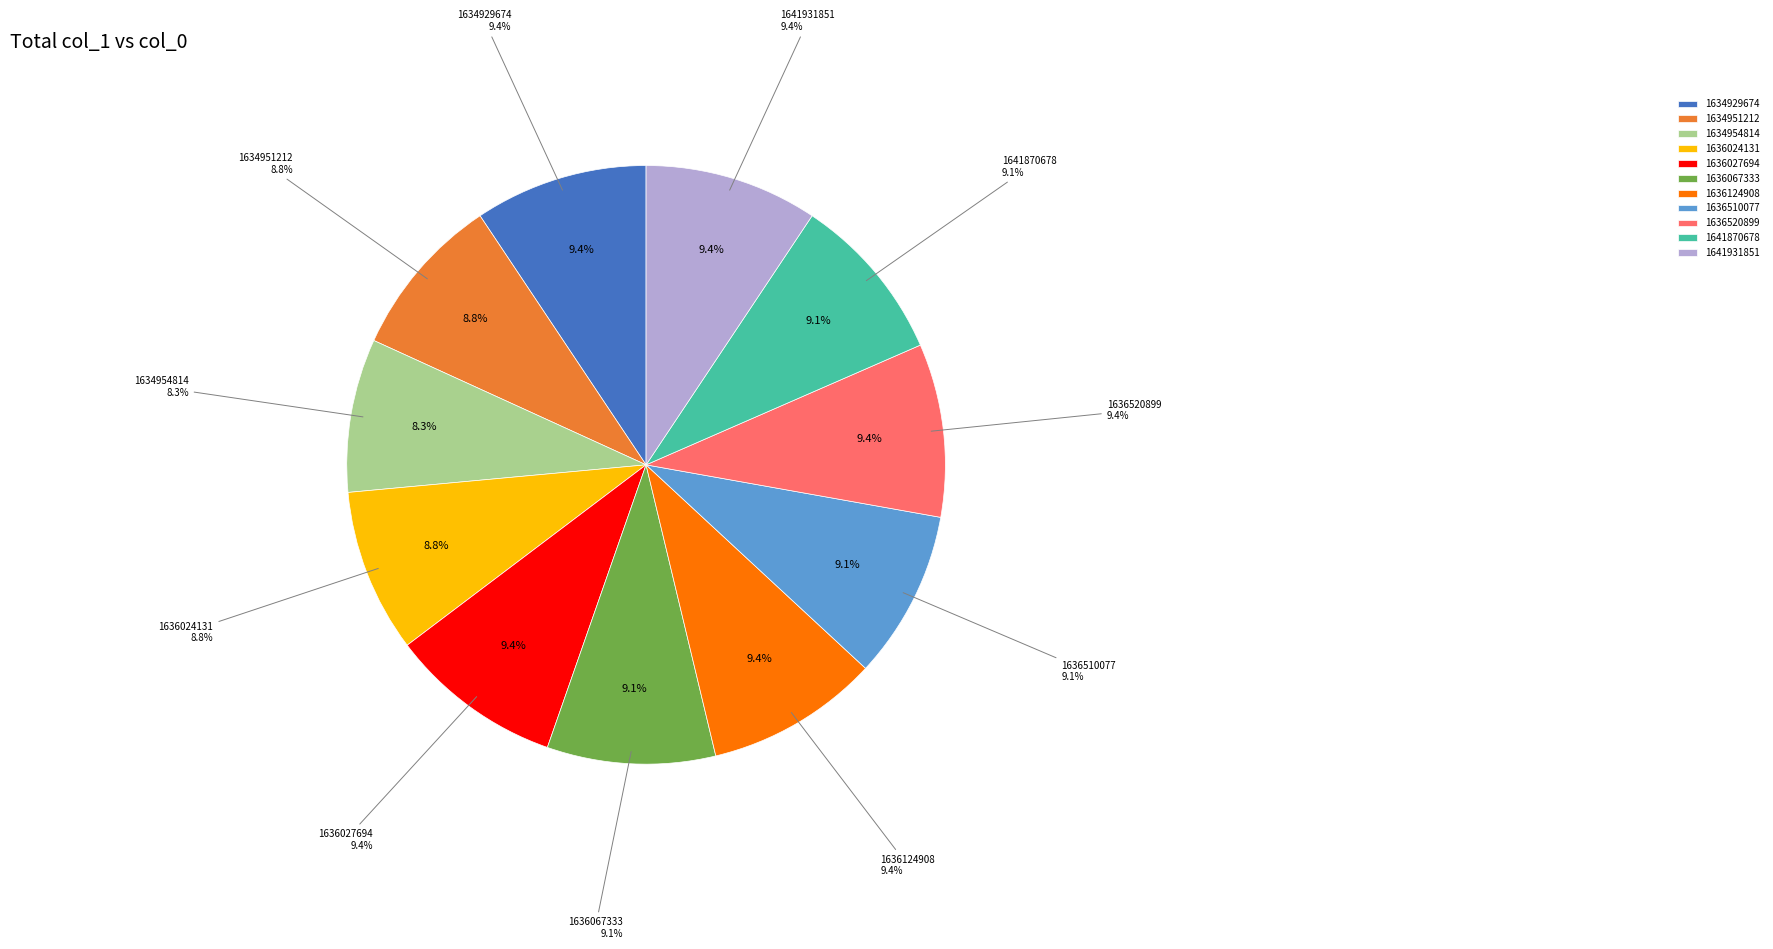

What is the total percentage of 1634929674 and 1636024131?

18.2%